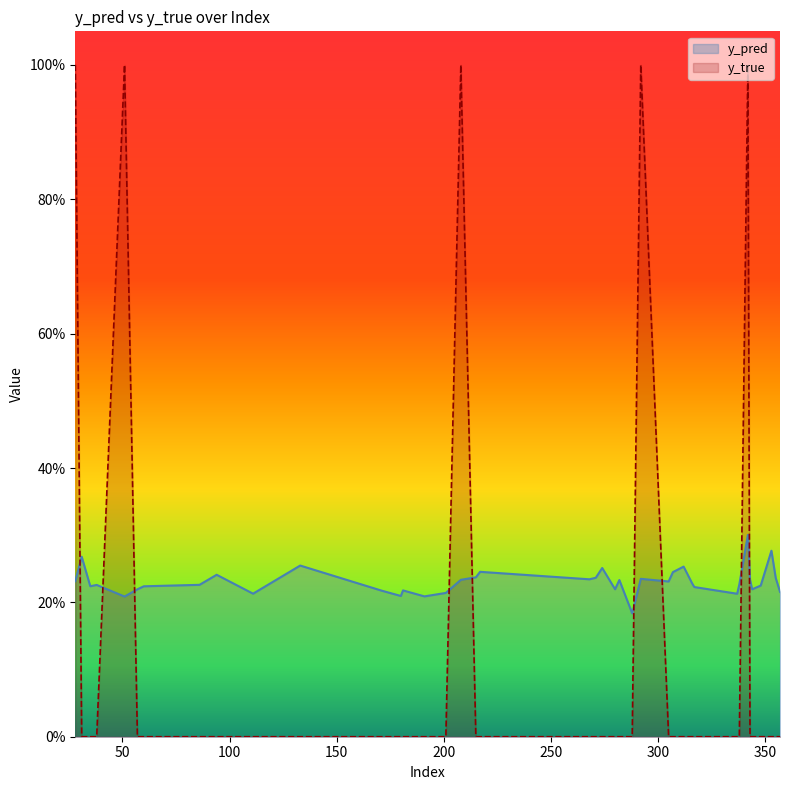

The value of y_pred at 282 is 0.2. True or false?

True